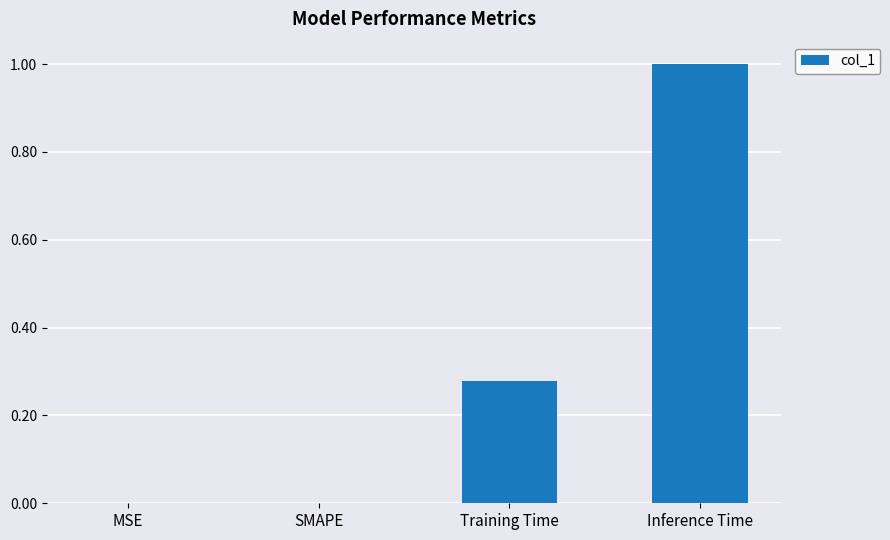

What is the sum of all values?

1.3